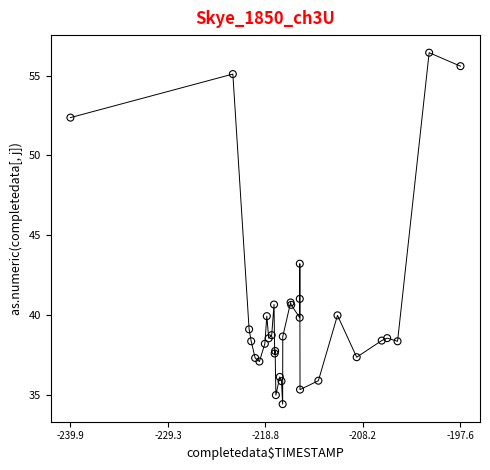

What Y value in the scatter plot is closest to 45?

43.2